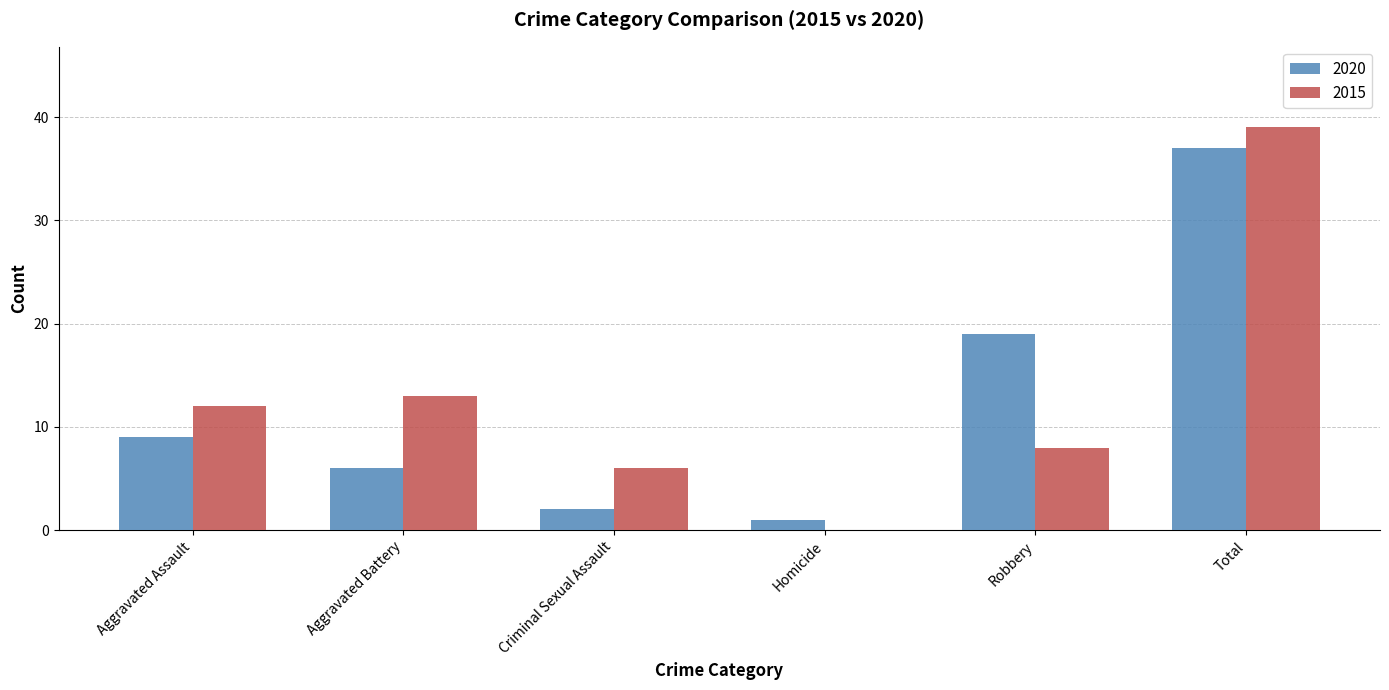

True or false: 2020 has a value of 1 at Homicide.

True